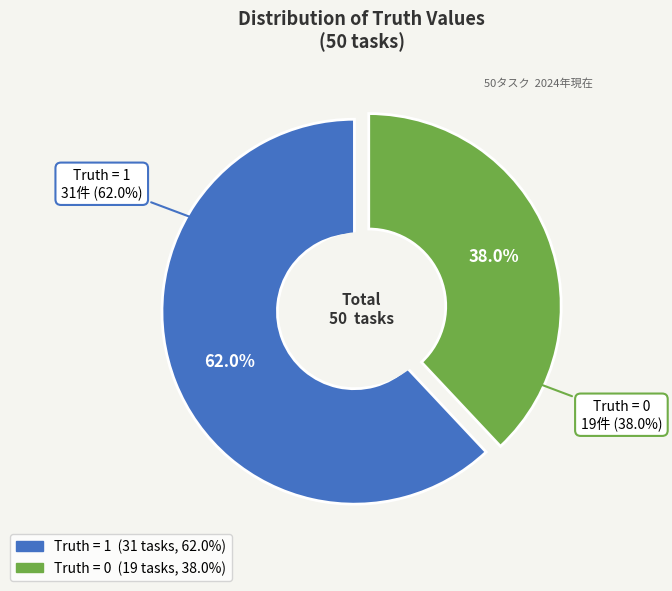

What is the change in value from 1 (Truth = 1) to 0 (Truth = 0)?

-12